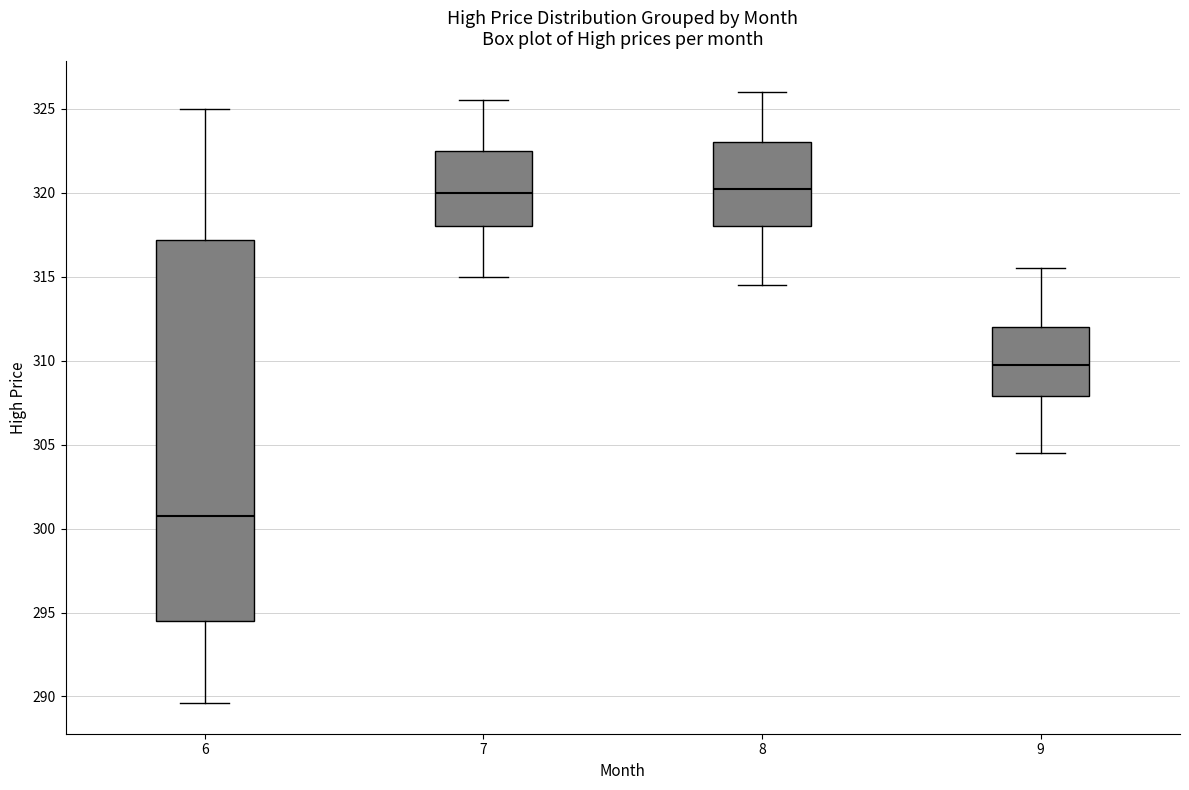

Comparing the boxes themselves (not the whiskers), which one is the tallest?

6